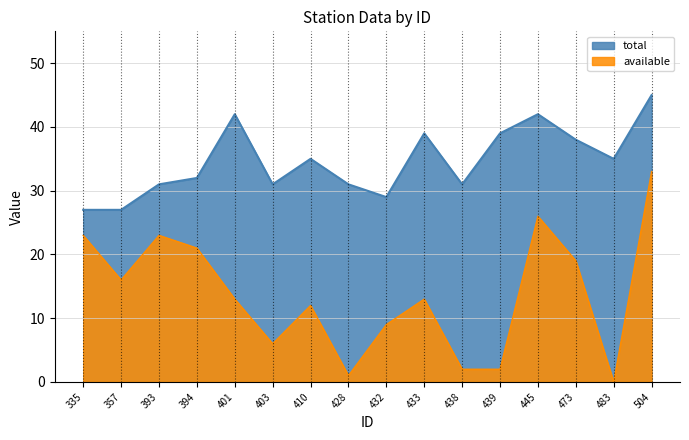

How many distinct data groups are displayed?

2